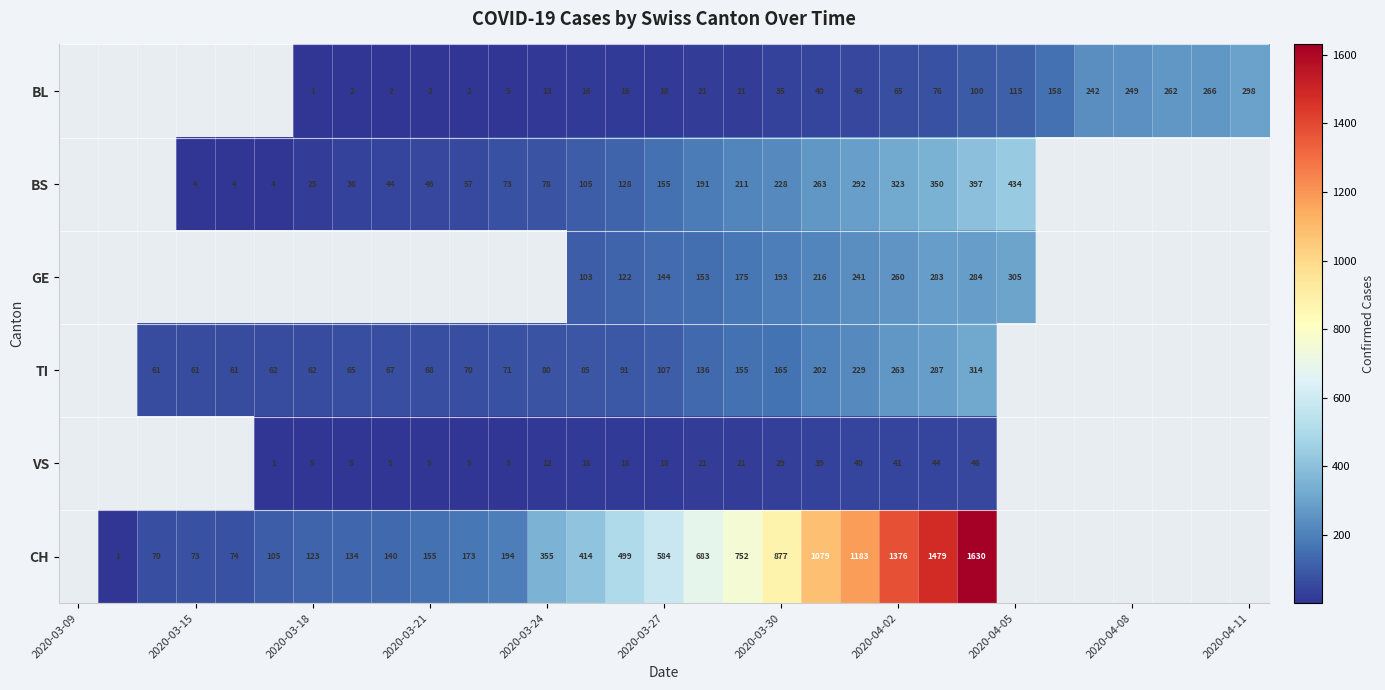

Is it true that BL equals 2 at 2020-03-21?

True